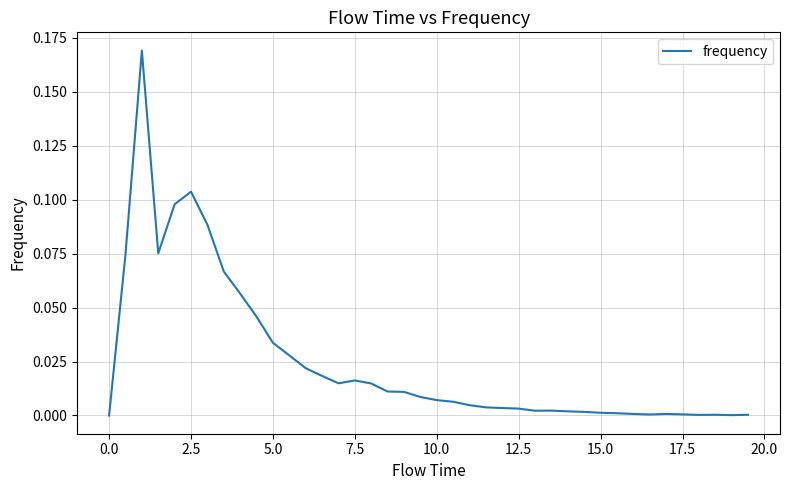

Is it true that the value at 0.0 is 0.0?

True